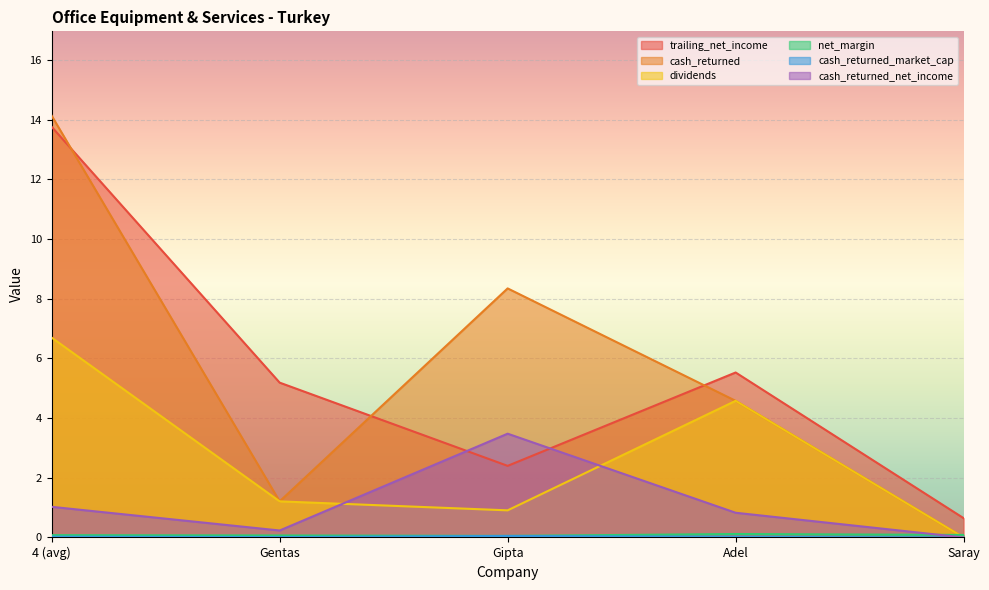

The value of cash_returned_market_cap at Adel is 0.0. True or false?

True